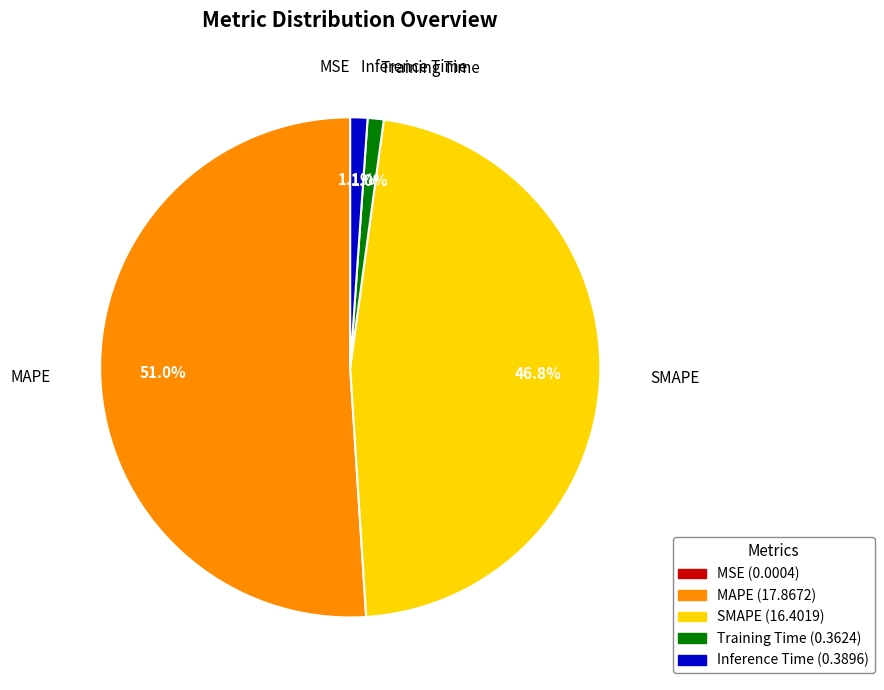

What percentage is NOT represented by SMAPE?

53.2%